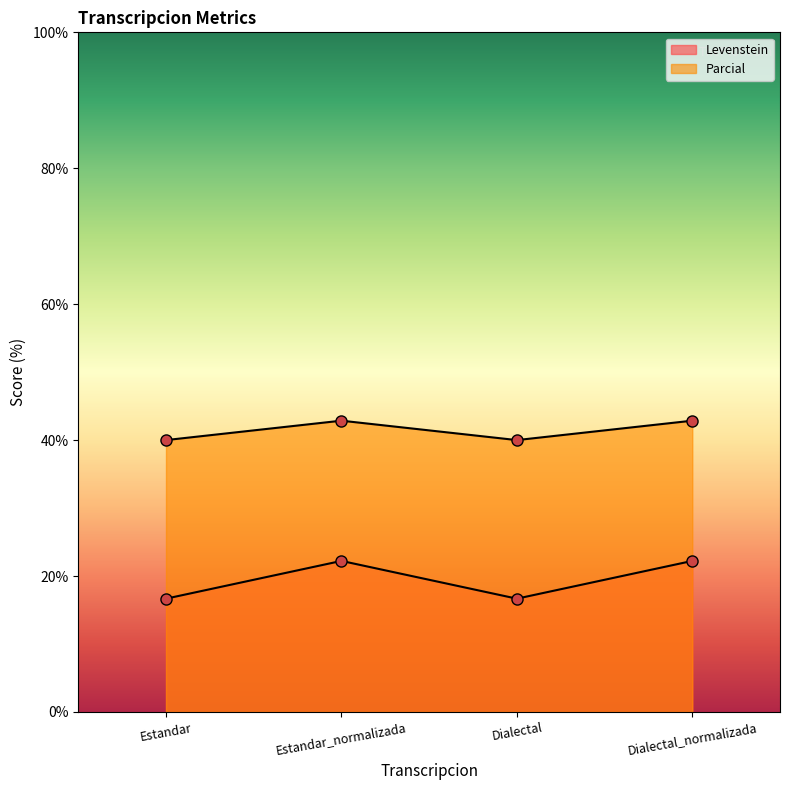

At how many categories does at least one series exceed 31?

4